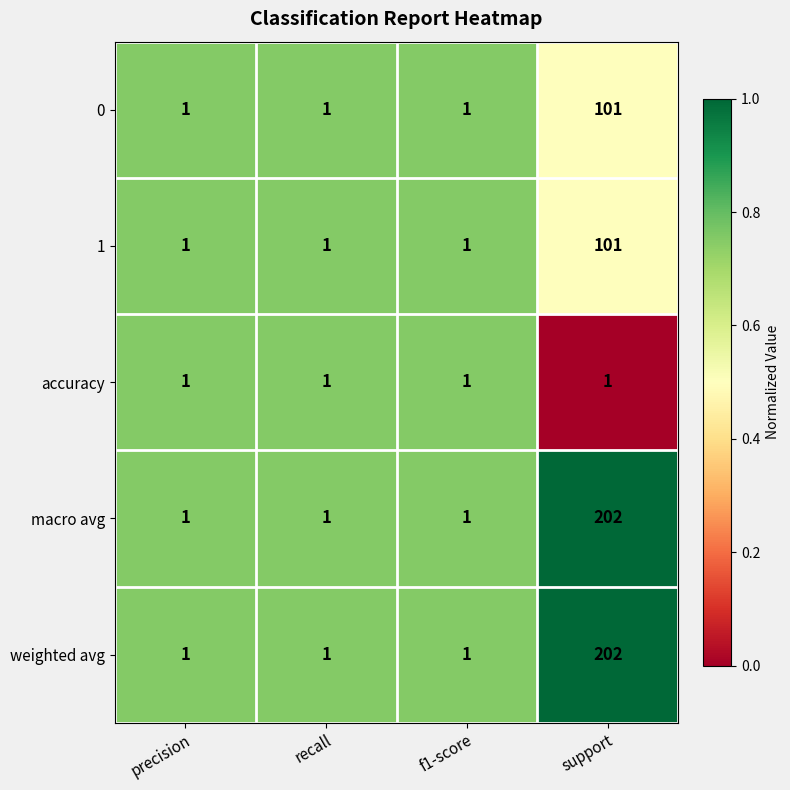

At which category is the sum across all series the highest?

support